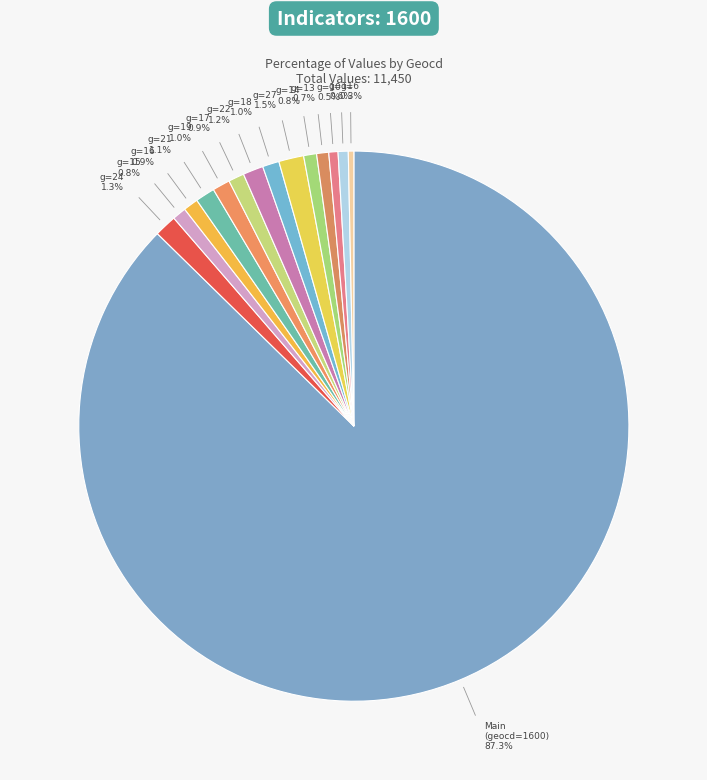

How many segments does this pie chart have?

15